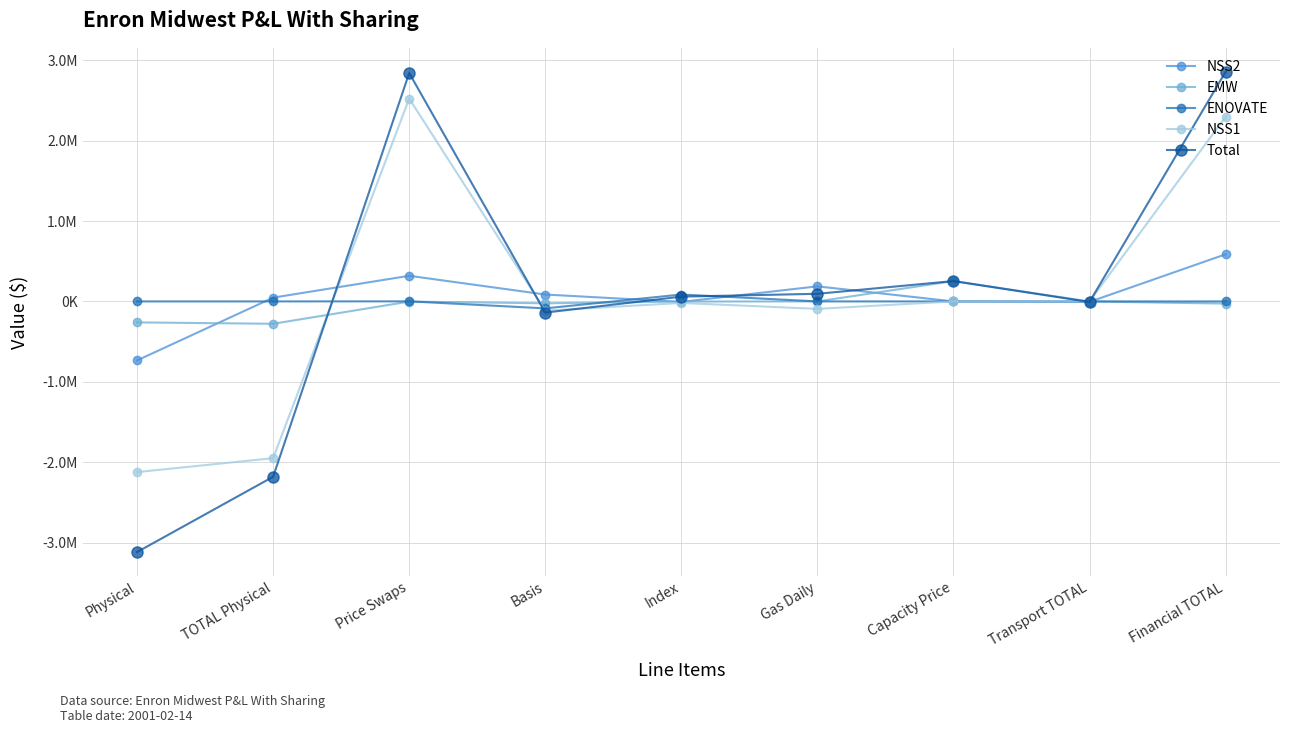

True or false: NSS2 and Total cross at least once.

True